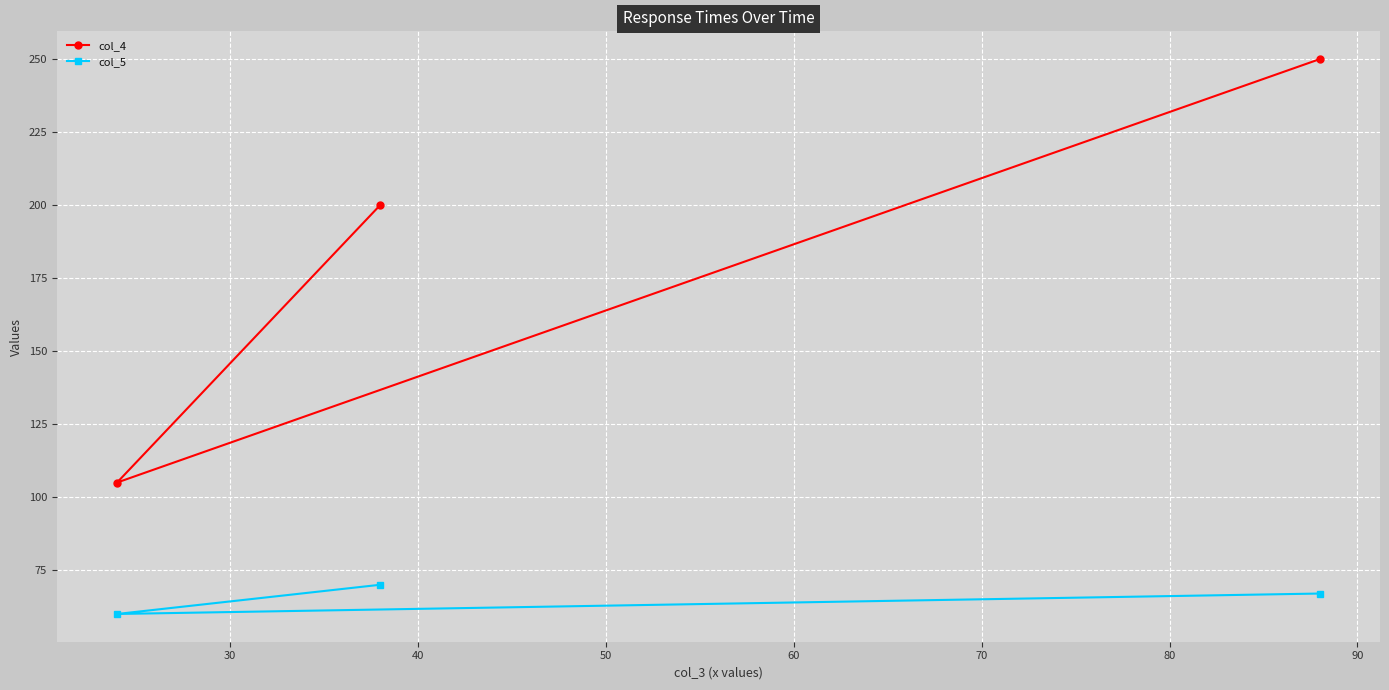

What is the maximum value for col_5?

70